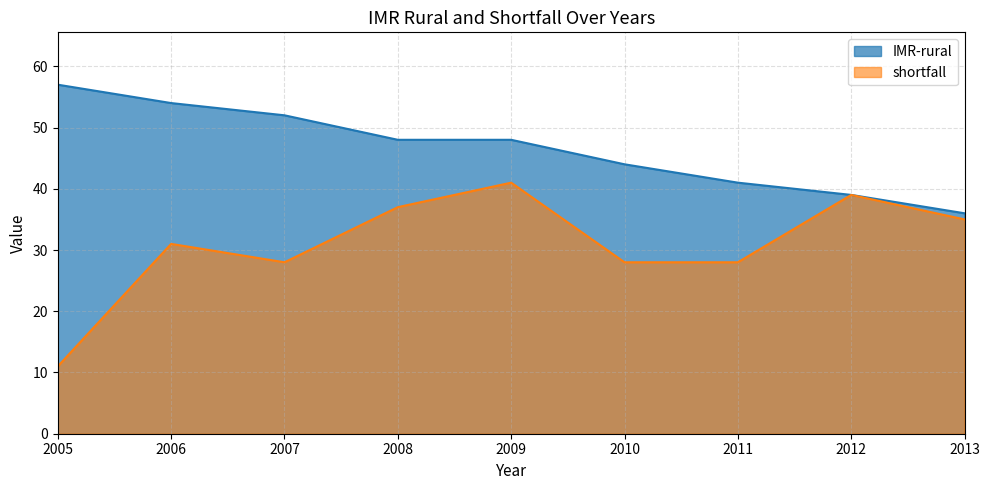

True or false: shortfall has more than 1 points higher than both neighbors.

True